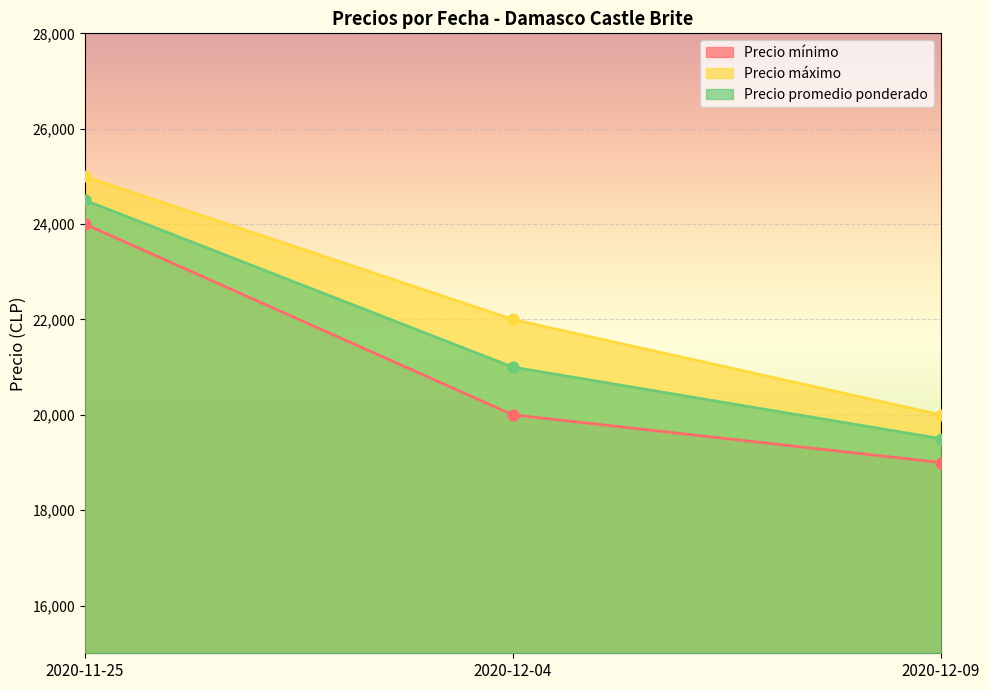

Is the value of Precio promedio ponderado at 2020-11-25 greater than the value of Precio mínimo at 2020-12-04?

Yes